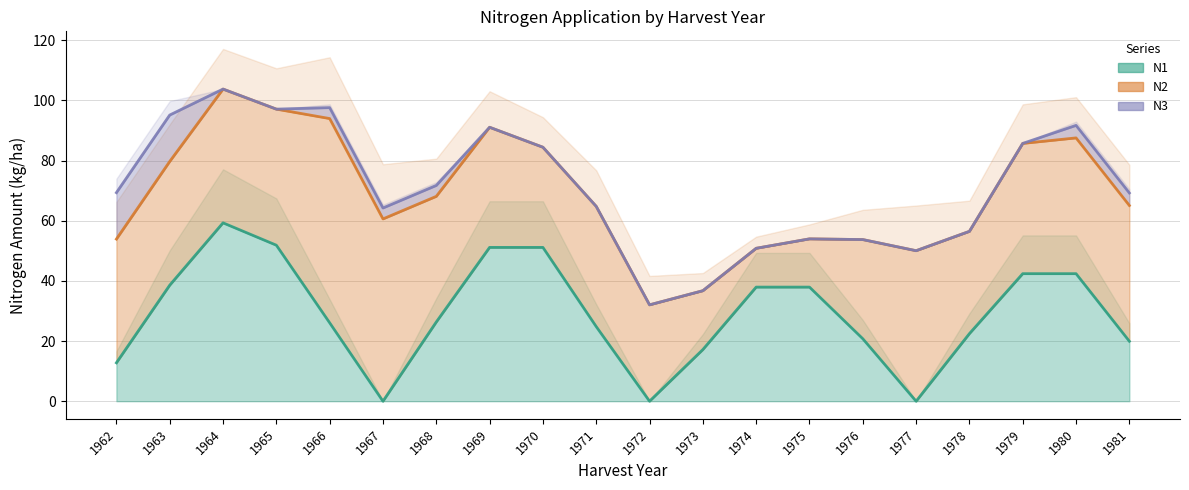

What is the spread (max minus min) of values at 1974?

51.5